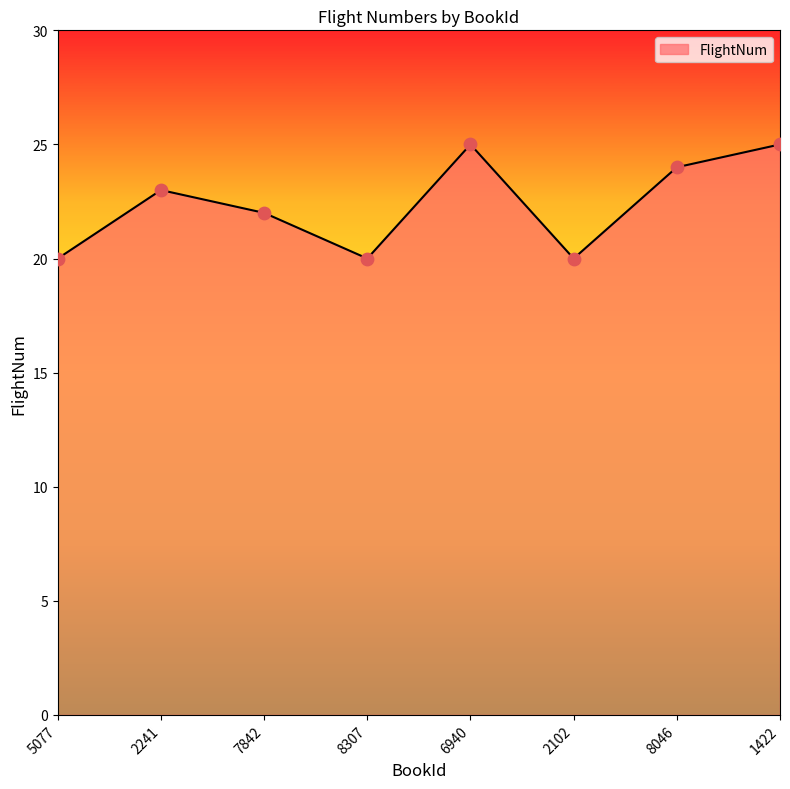

What is the ratio of the value at 1422 to the value at 2241?

1.1